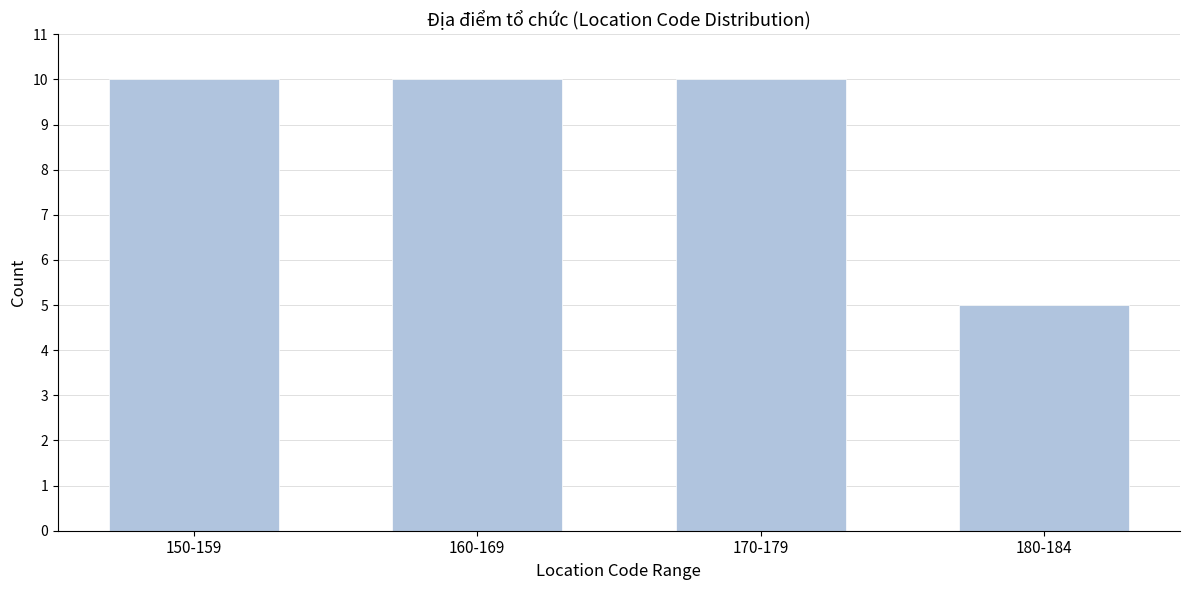

Reading left to right, what are all the values shown in this chart?

10	10	10	5